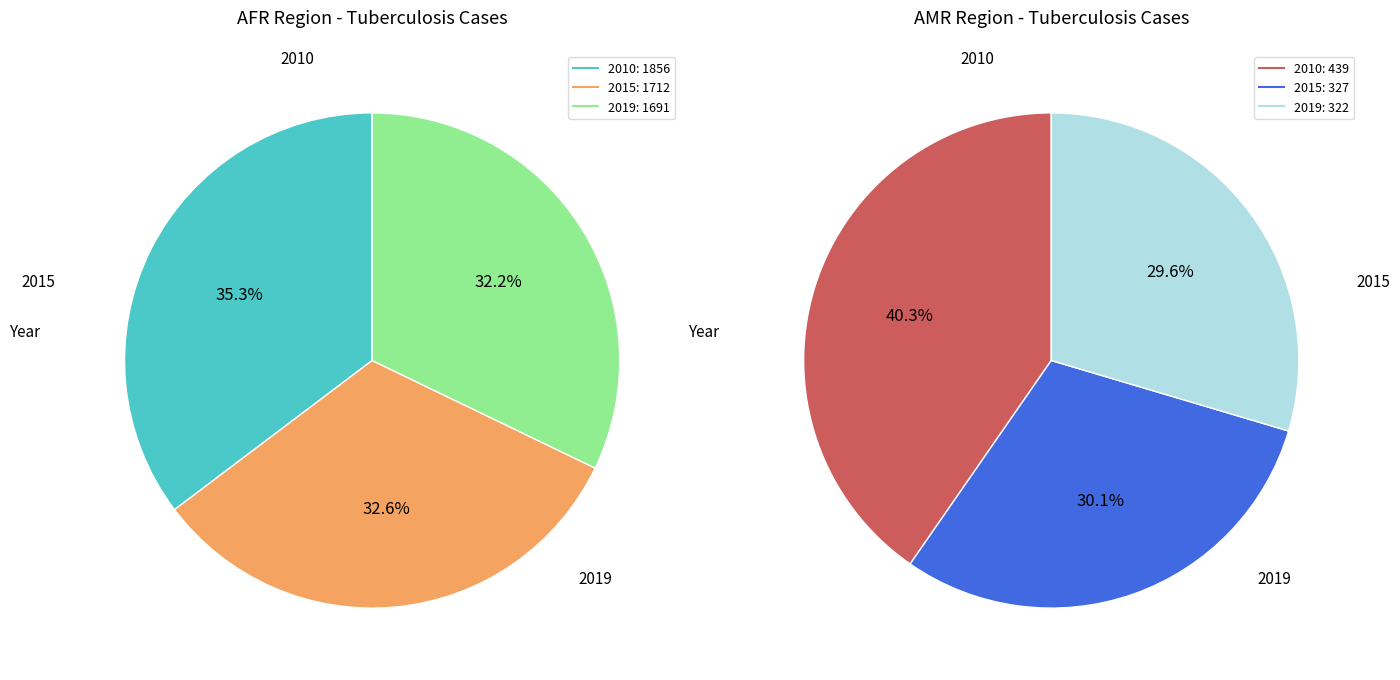

What percentage is the 2010 slice, to the nearest percent?

40%